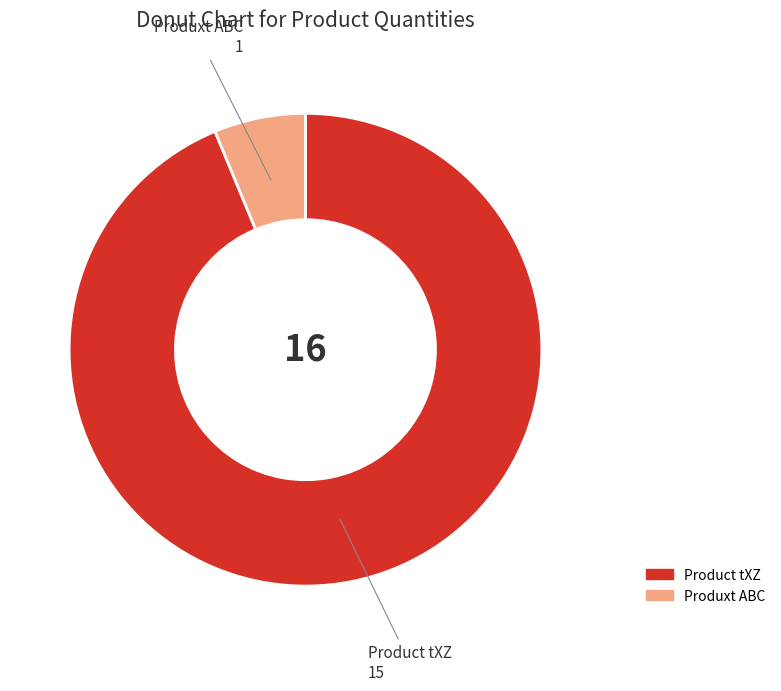

True or false: Product tXZ accounts for 99% of the total.

False